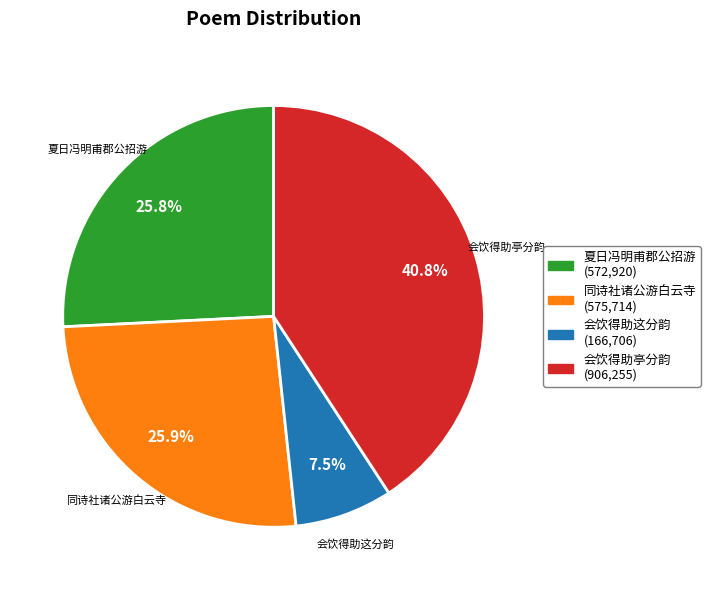

Is there a majority slice in this chart?

No